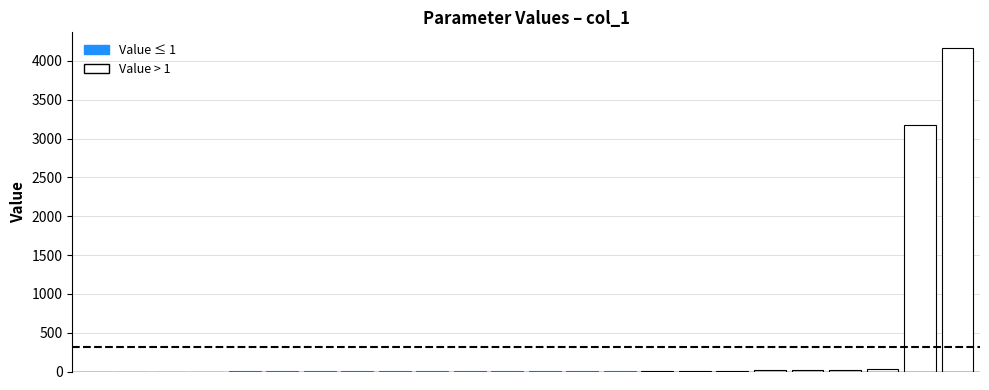

What is the greatest value displayed?

4160.0